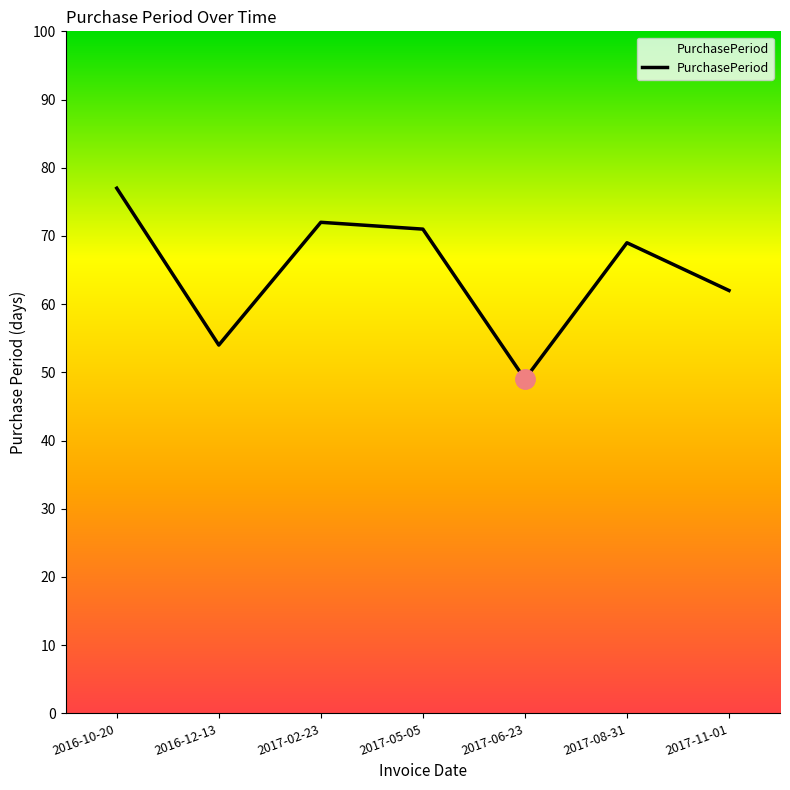

Does the chart display data point markers on the line(s)?

No